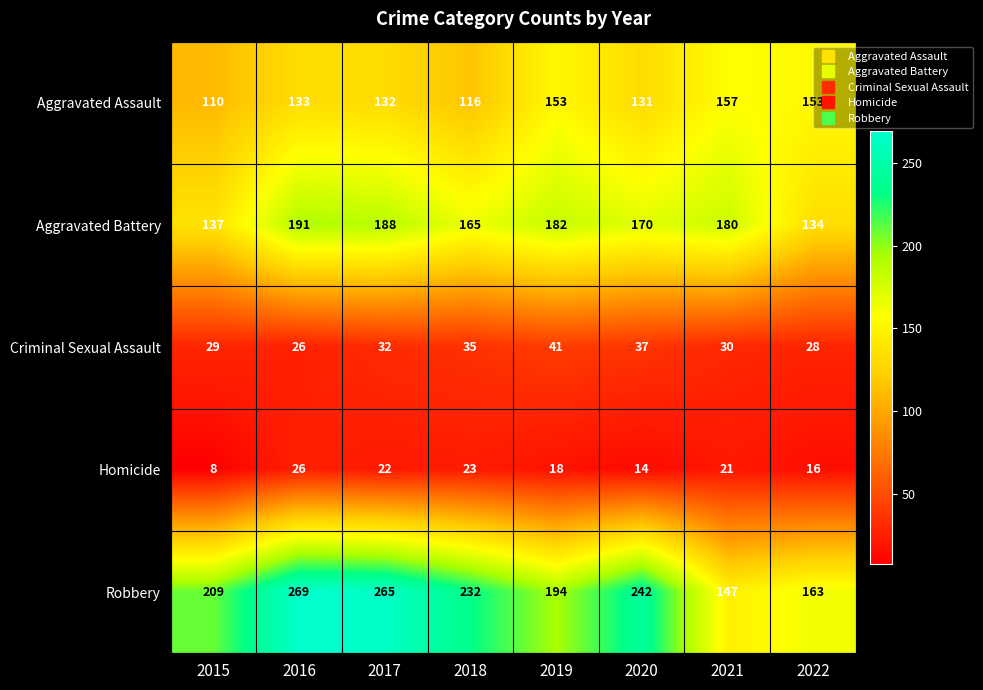

The Aggravated Assault series shows 63 at 2017. True or false?

False